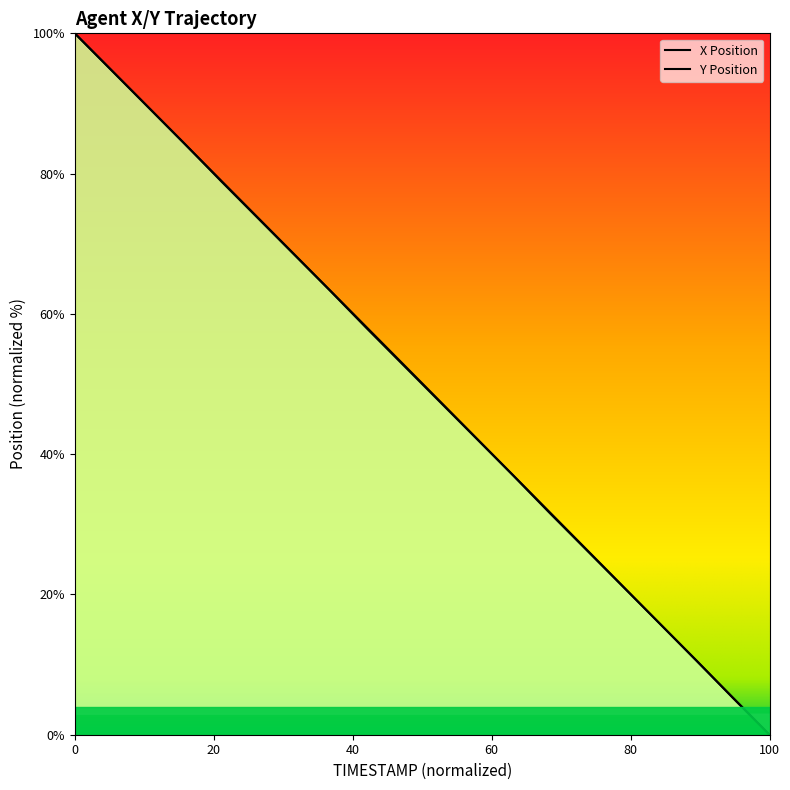

Reading right to left, extract all data points from this chart.

X Position: 0.0	5.2	10.6	15.8	21.1	26.3	31.5	36.9	42.1	47.4	52.6	57.9	63.2	68.5	73.7	78.9	84.3	89.5	94.8	100.0
Y Position: 0.0	5.3	10.6	15.8	21.1	26.4	31.7	36.9	42.2	47.5	52.7	58.0	63.3	68.5	73.8	79.0	84.3	89.5	94.8	100.0